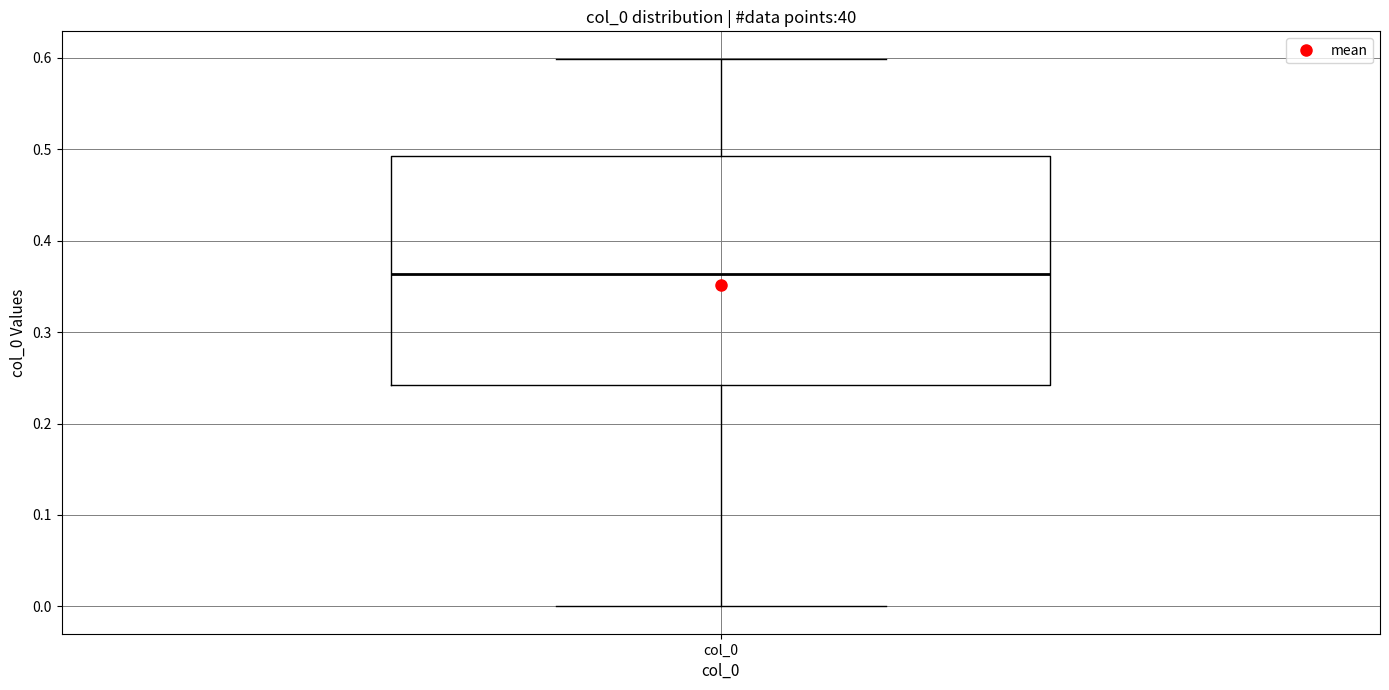

Where does the median line of the box for col_0 sit on the y-axis? The values are not printed on the chart, so give them approximately, as read against the axis.

0.36